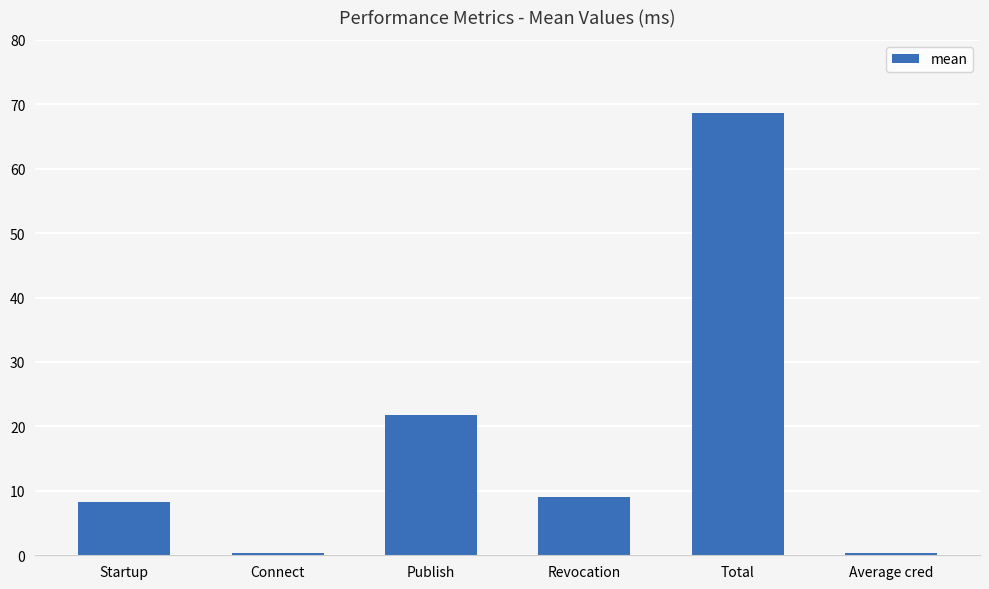

What is the difference between the maximum and minimum values?

68.4